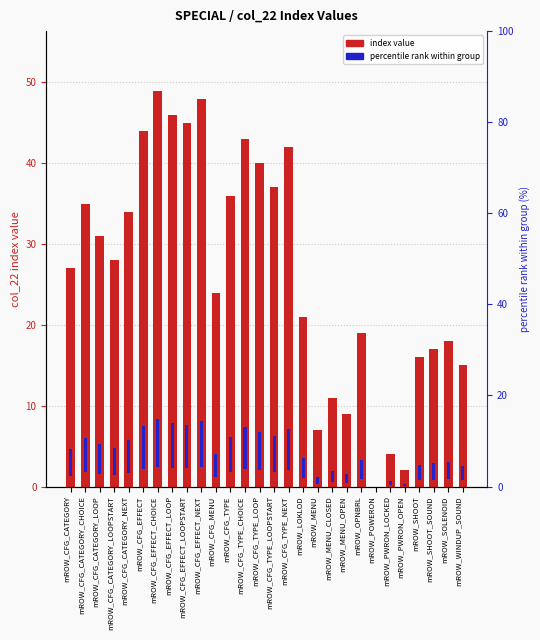

What is the sum of the values at mROW_SHOOT and mROW_CFG_TYPE?

52